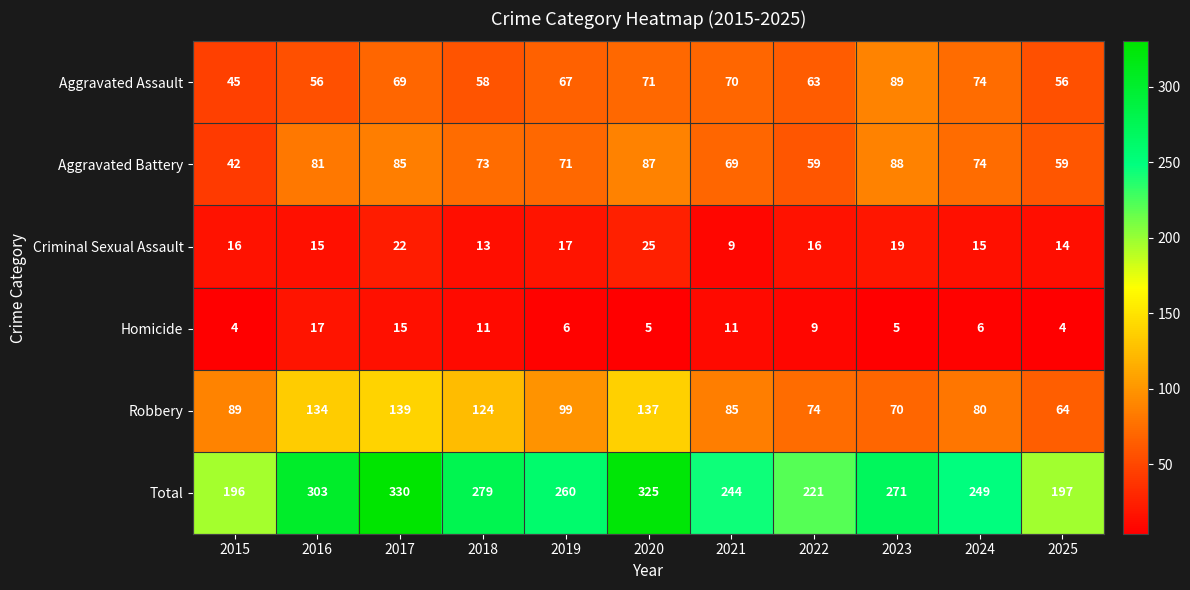

What is the difference between the second highest and minimum values in the Homicide series?

11